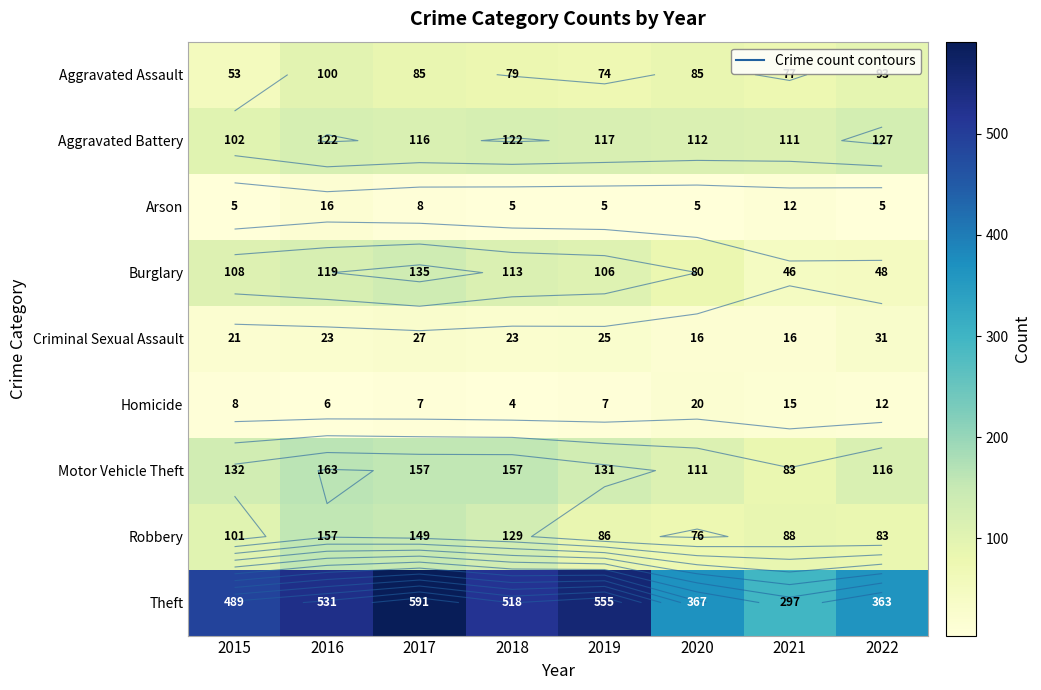

What is the difference between the Theft values at 2017 and 2021?

294